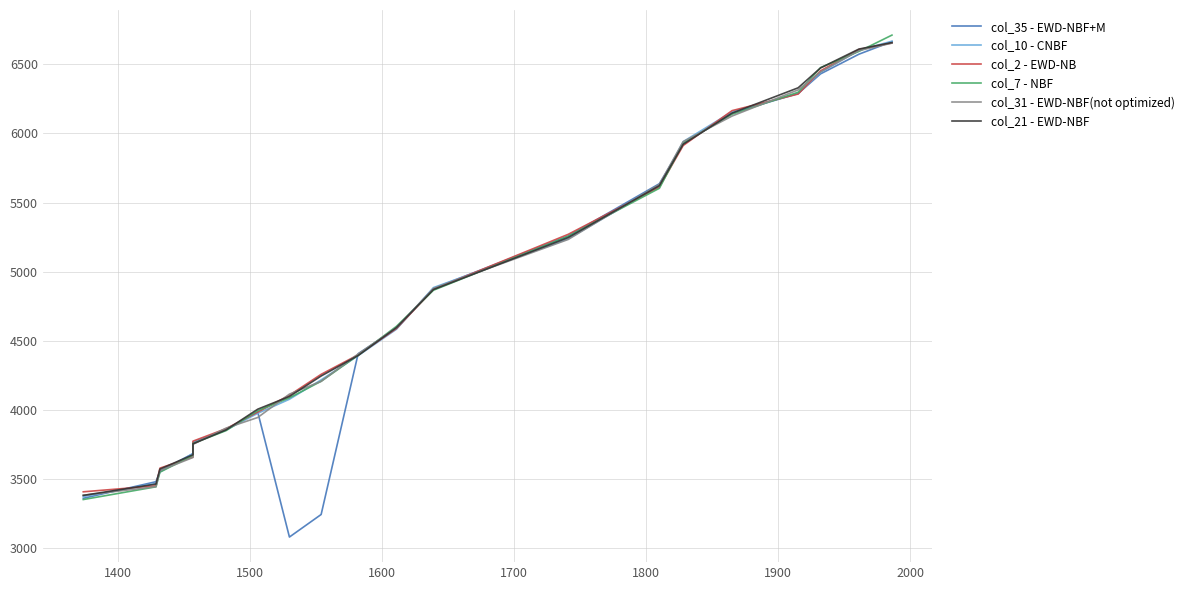

True or false: col_21 - EWD-NBF has more than 1 interior local peaks.

False